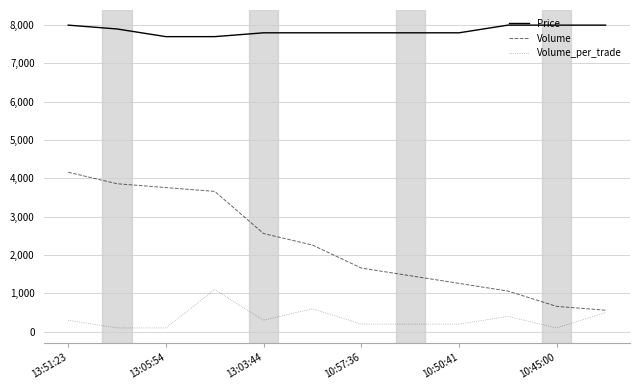

True or false: Volume_per_trade and Price cross at least once.

False